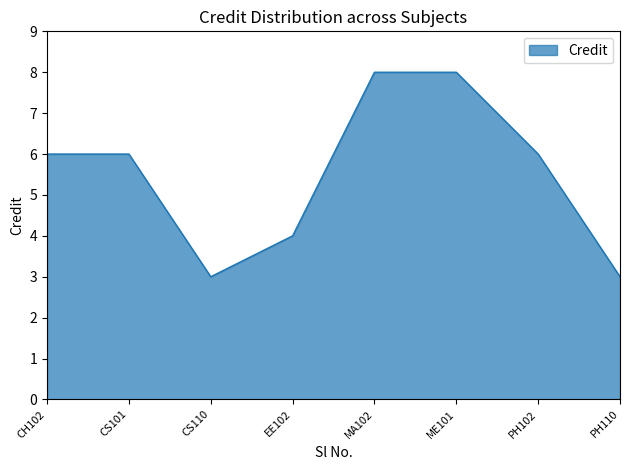

Reading left to right, transcribe all the data shown in this chart.

6	6	3	4	8	8	6	3